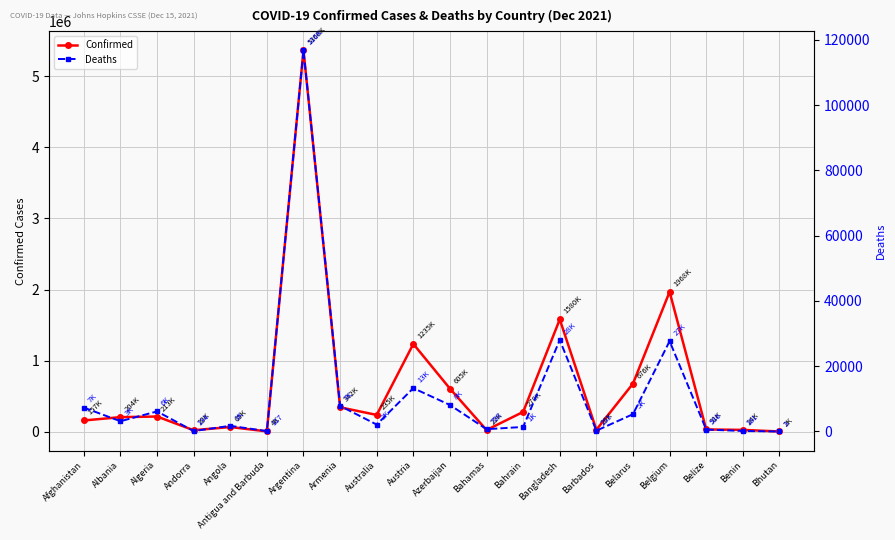

Reading left to right, transcribe all the data shown in this chart.

Confirmed: 157660	204301	213288	20136	65431	4177	5366522	342765	235558	1235063	605920	22907	278149	1580005	26949	676512	1968269	31152	24897	2649
Deaths: 7329	3144	6155	134	1737	117	116826	7845	2117	13282	8123	708	1394	28034	253	5305	27685	586	161	3